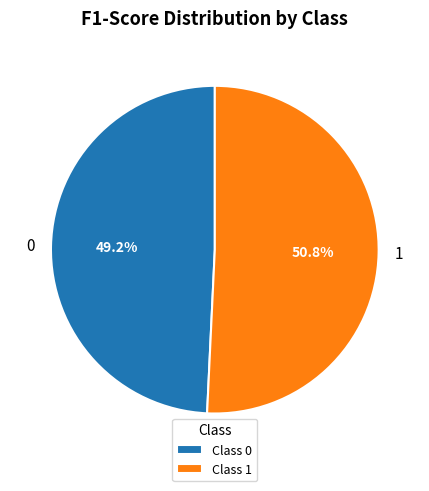

To the nearest percent, what percentage of the pie is 1?

51%